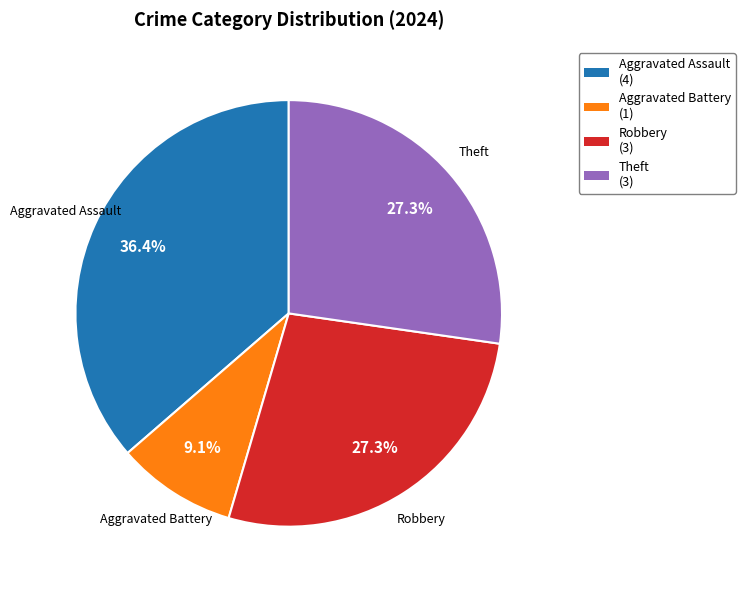

Is Theft (3) the majority of the pie?

No